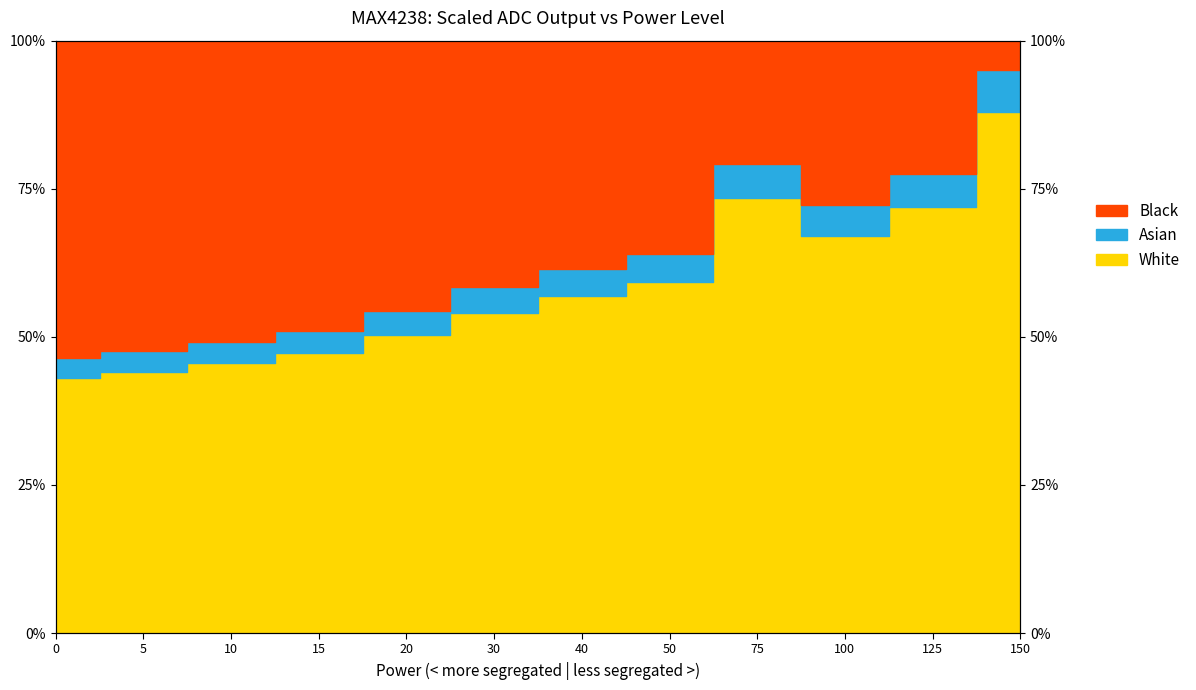

How many points are lower than both their immediate neighbors (excluding endpoints)?

1